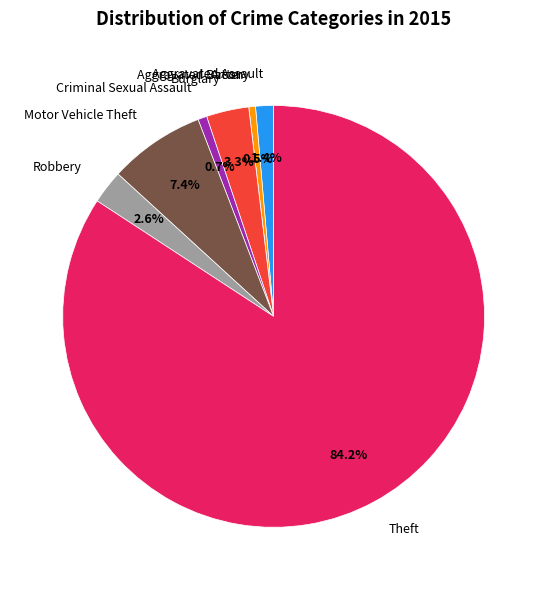

Is there a majority slice in this chart?

Yes